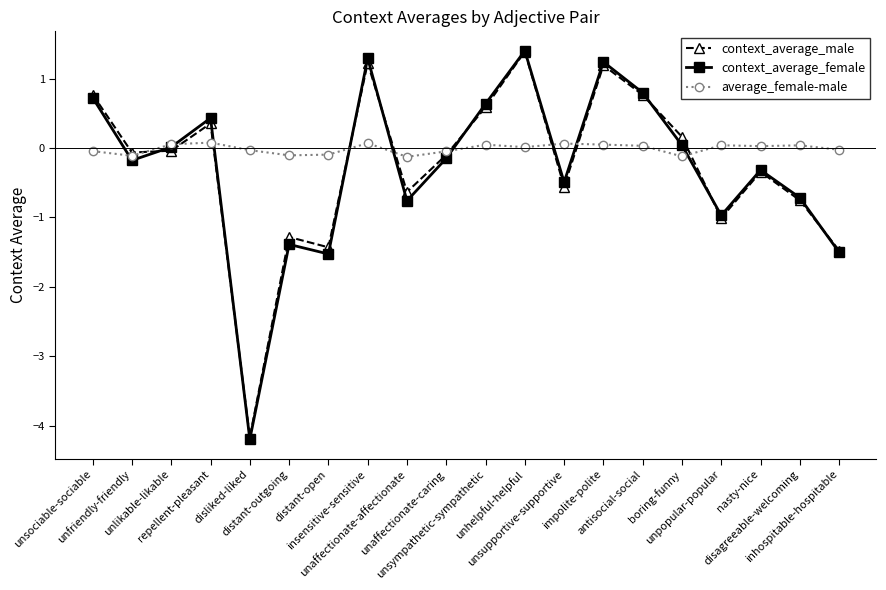

What is the sum of all average_female-male values?

-0.2